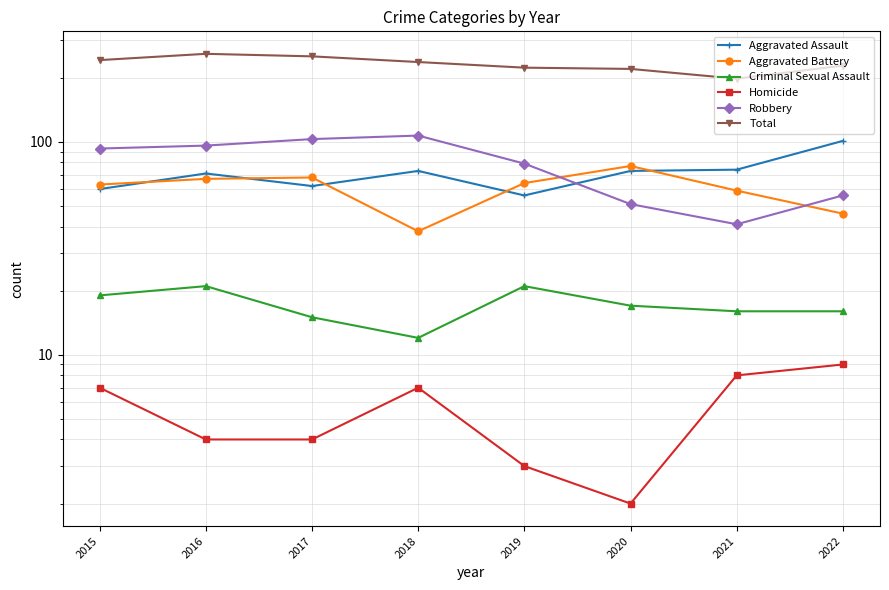

True or false: Robbery and Total cross at least once.

False